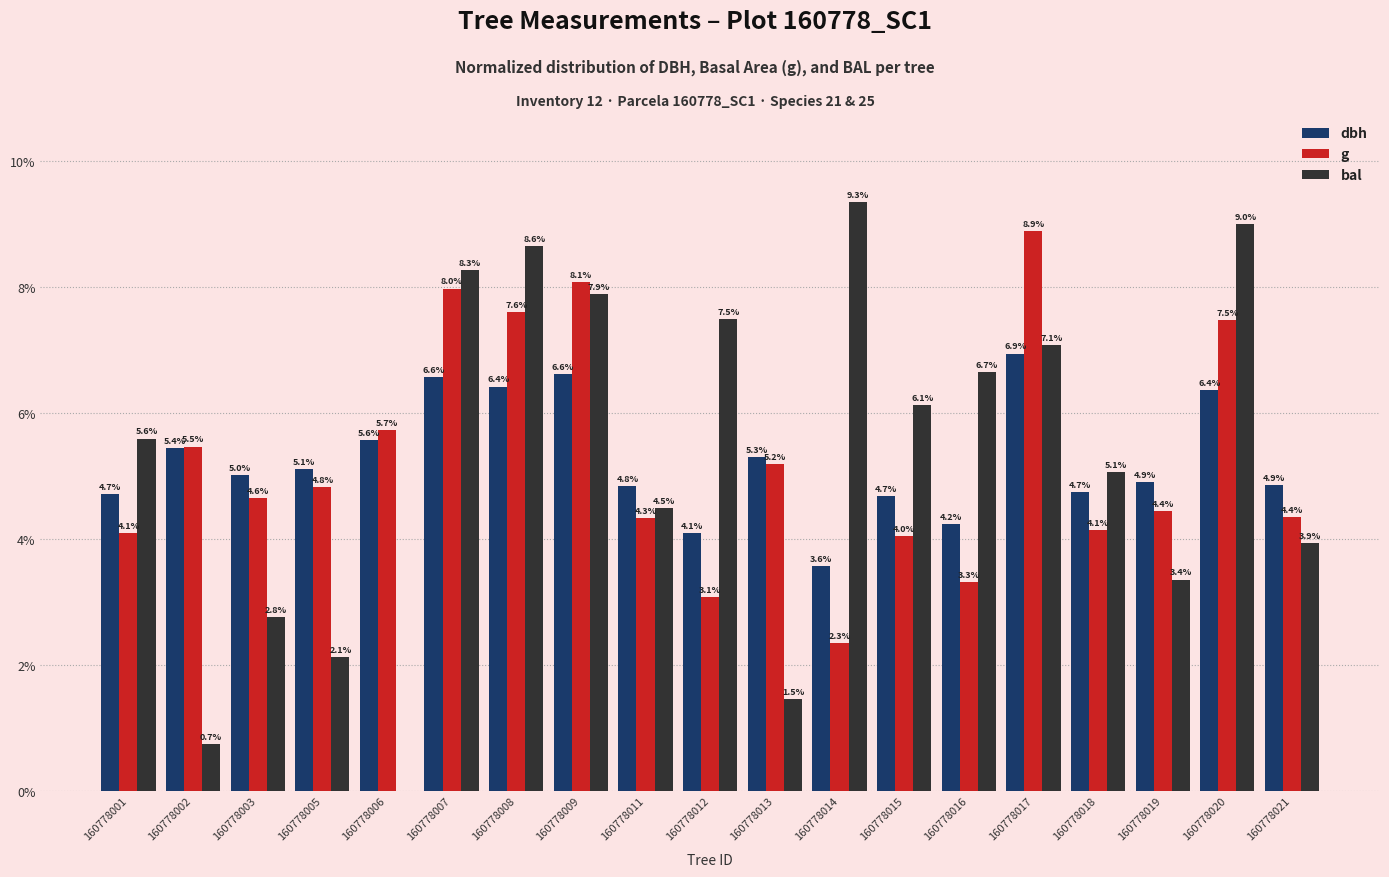

True or false: g has a value of 3.3 at 160778016.

True